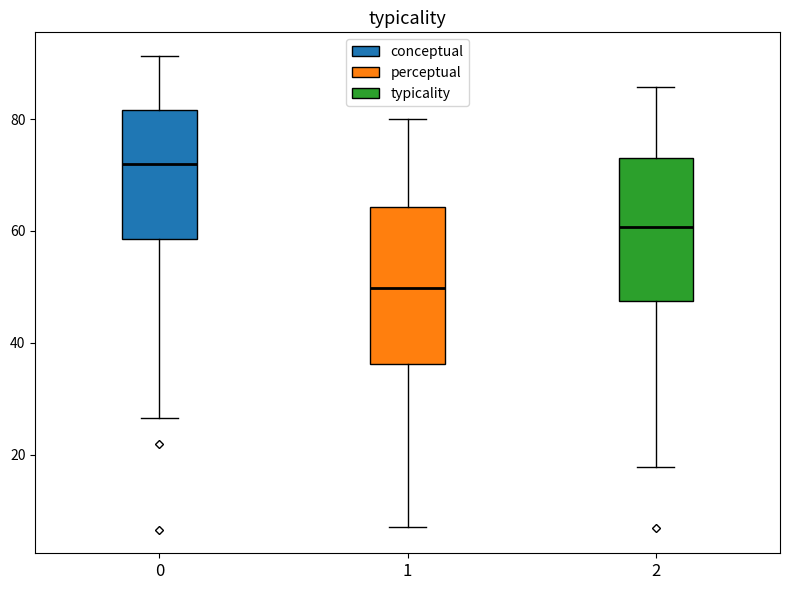

Reading left to right, read every box against the y-axis: the position of its median line, the range the box covers, and the ends of its whiskers. The values are not printed on the chart, so give them approximately, as read against the axis.

0: median 72, box 58 to 82, whiskers 26 to 92
1: median 50, box 36 to 64, whiskers 8 to 80
2: median 60, box 48 to 72, whiskers 18 to 86